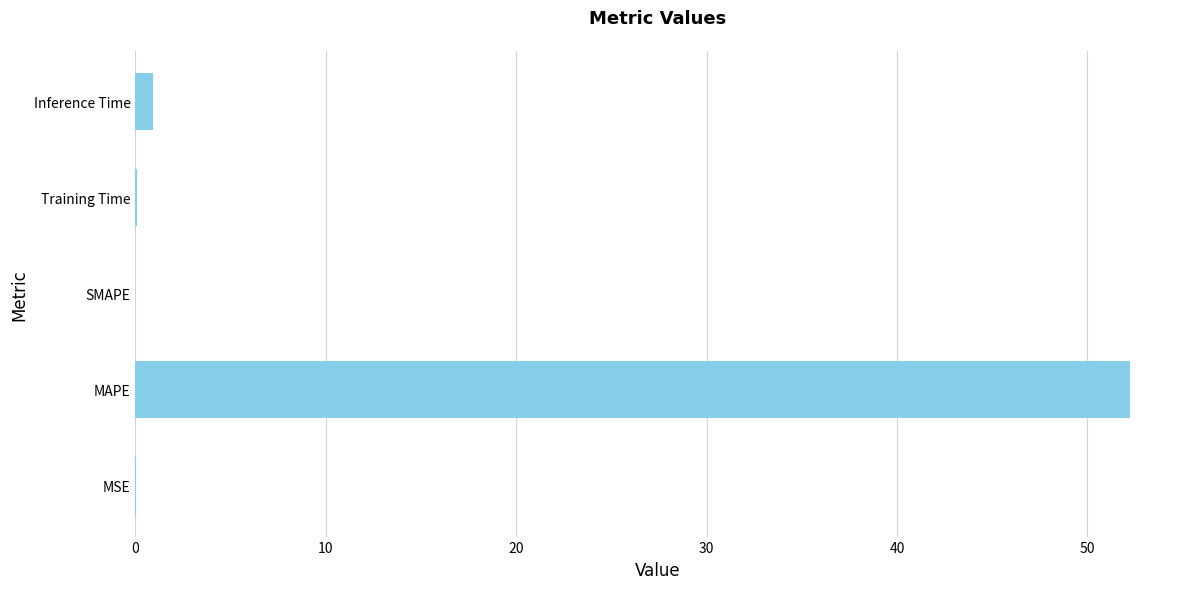

Are the bars horizontal?

Yes